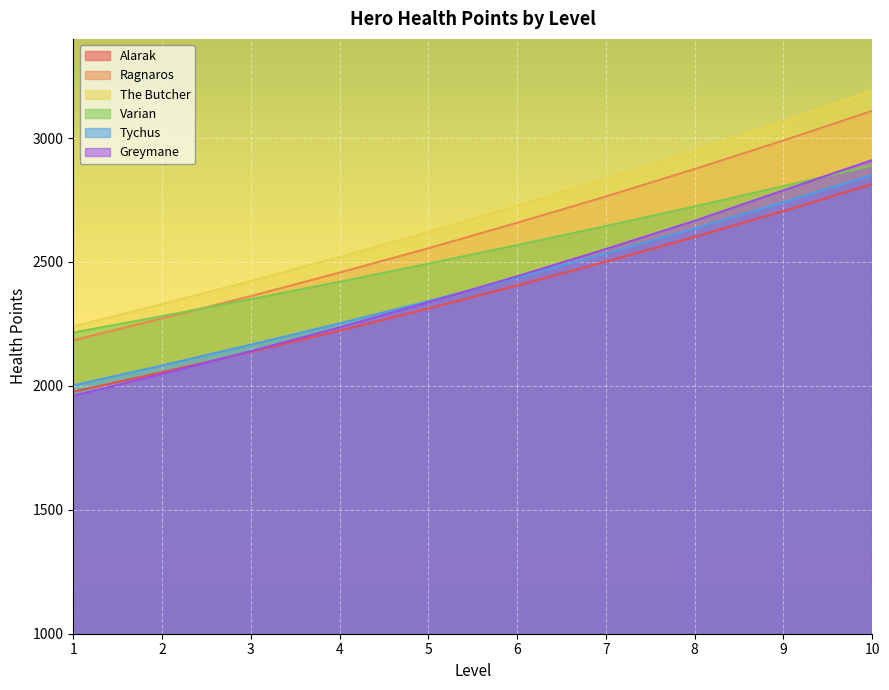

At which category does the chart reach its peak across all series?

10